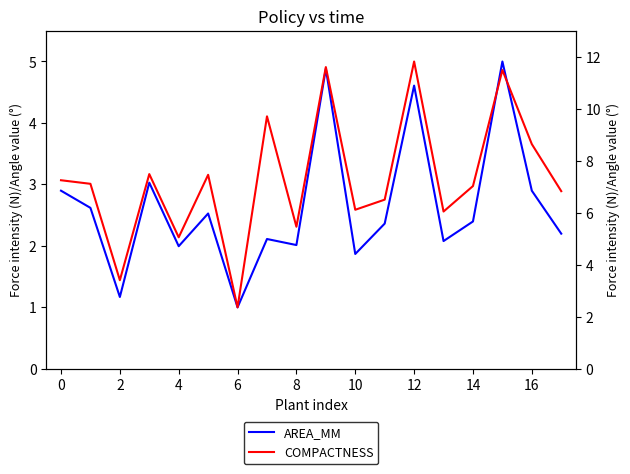

How many lines are shown in the chart?

2